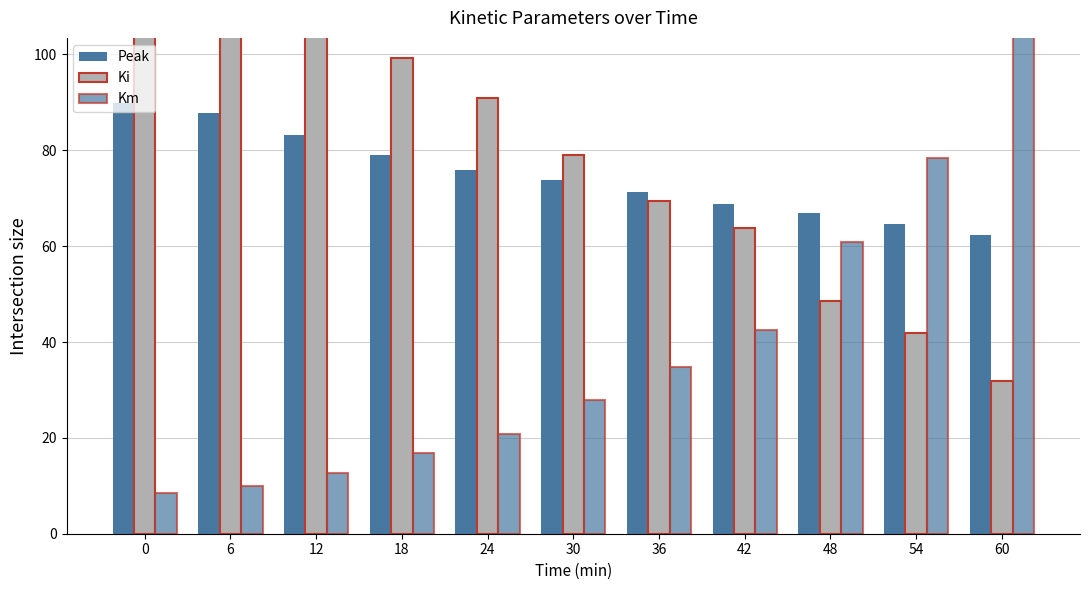

List the series in order of their peak value, lowest first.

Peak, Km, Ki